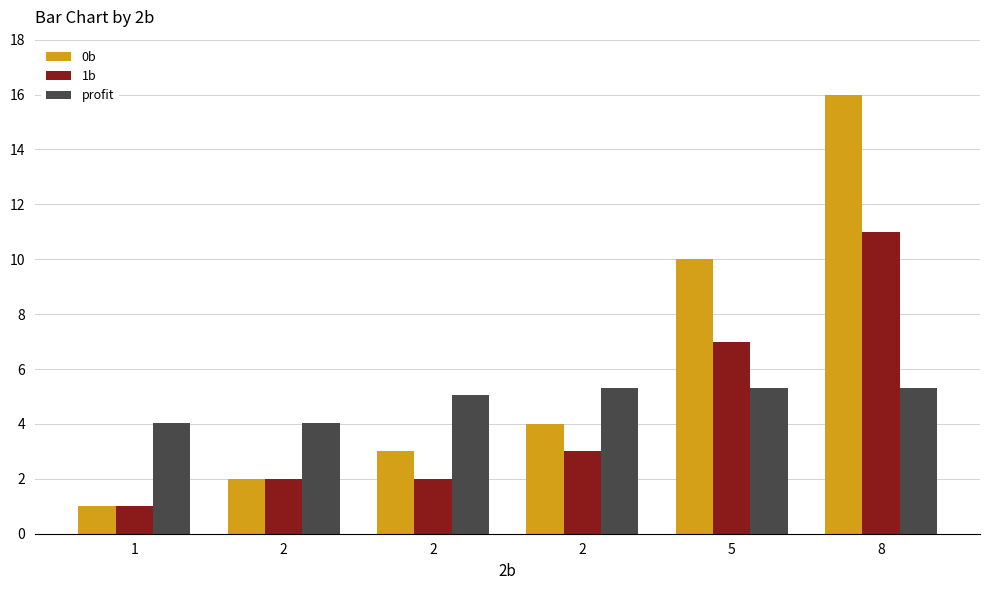

How many values in the 1b series are below 3?

3